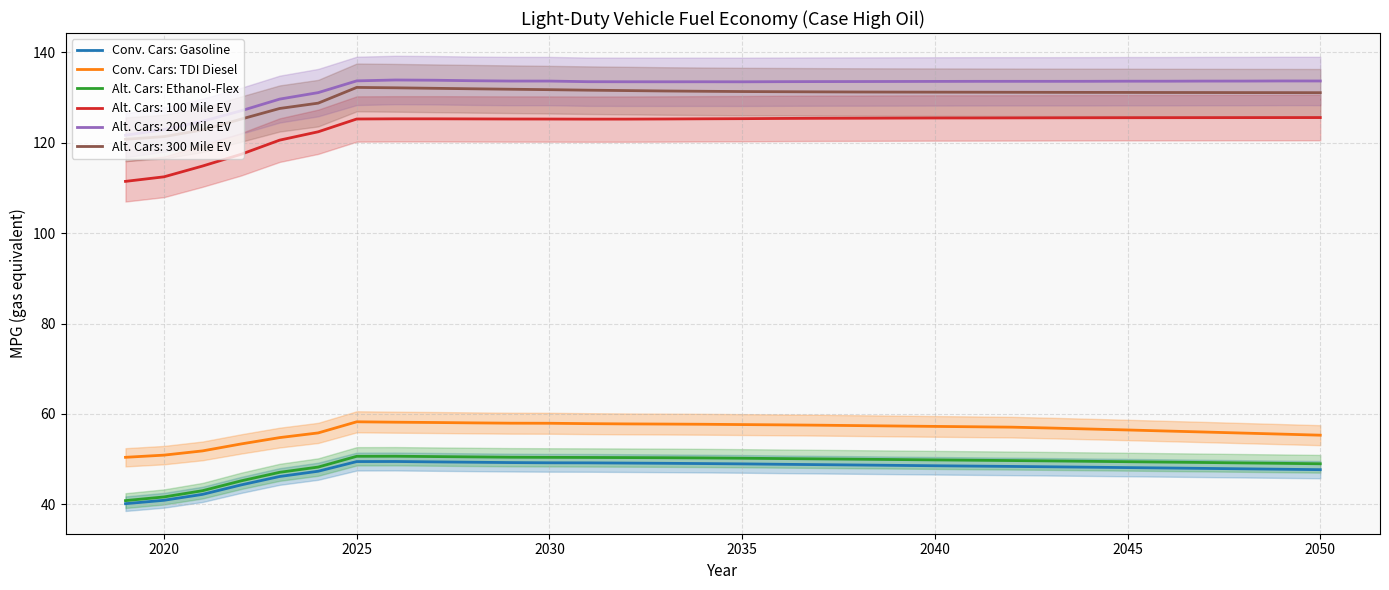

What is the minimum value shown in the chart?

40.2